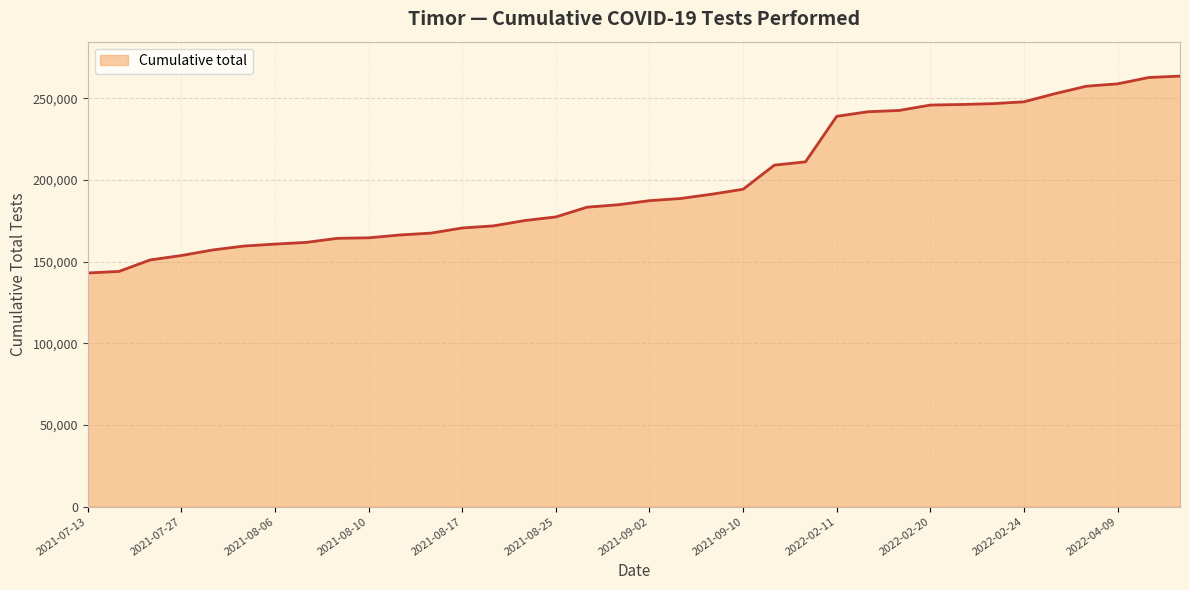

What is the greatest value displayed?

263677